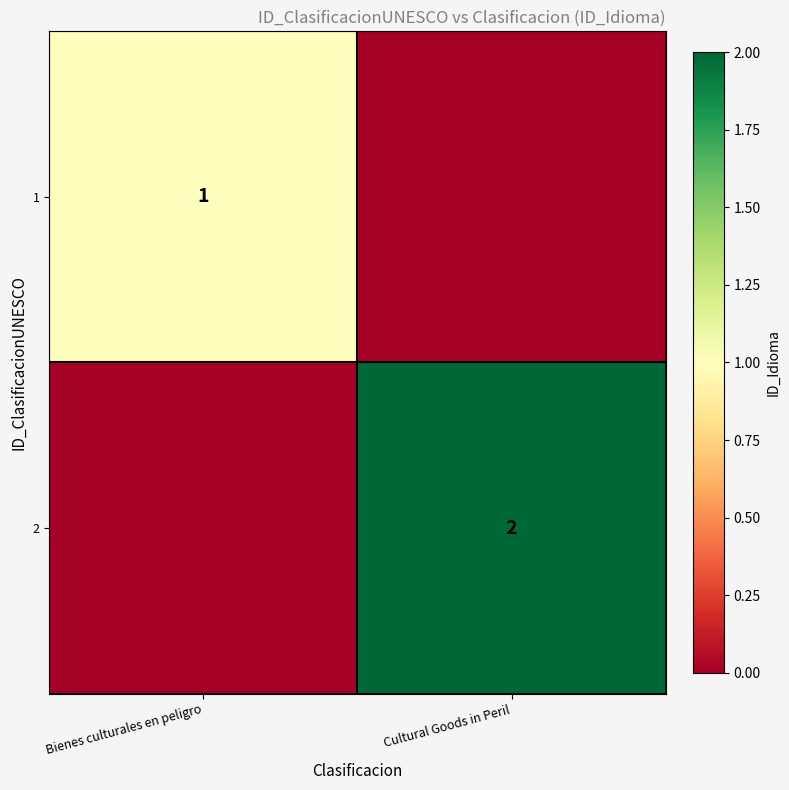

Is it true that 2 equals 3 at Cultural Goods in Peril?

False